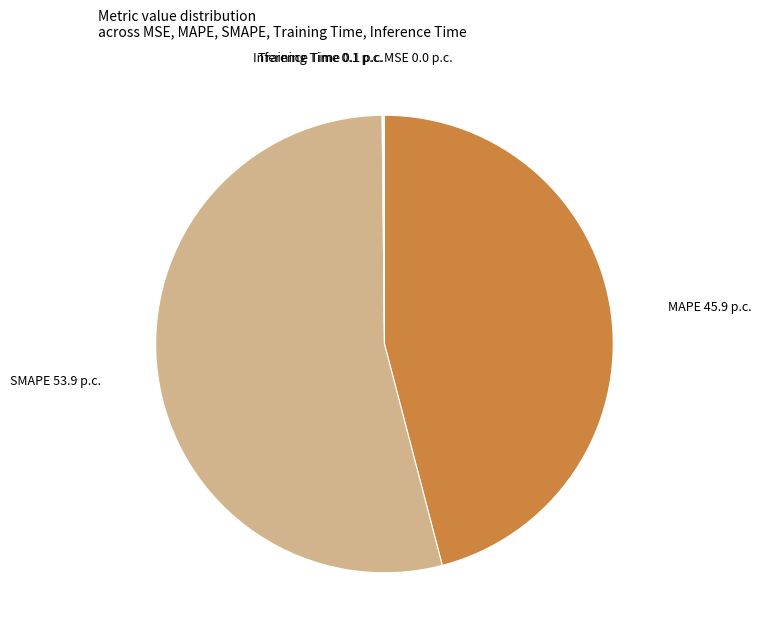

What is the largest slice in the pie chart?

SMAPE